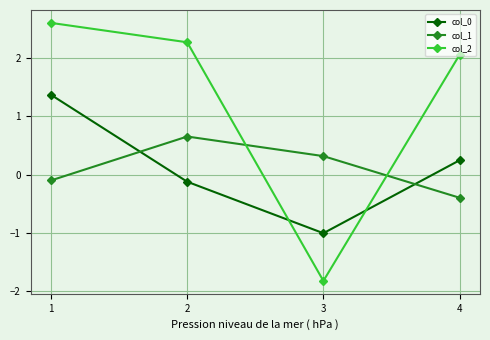

What is the value of the col_2 point at the 1st from the left?

2.6